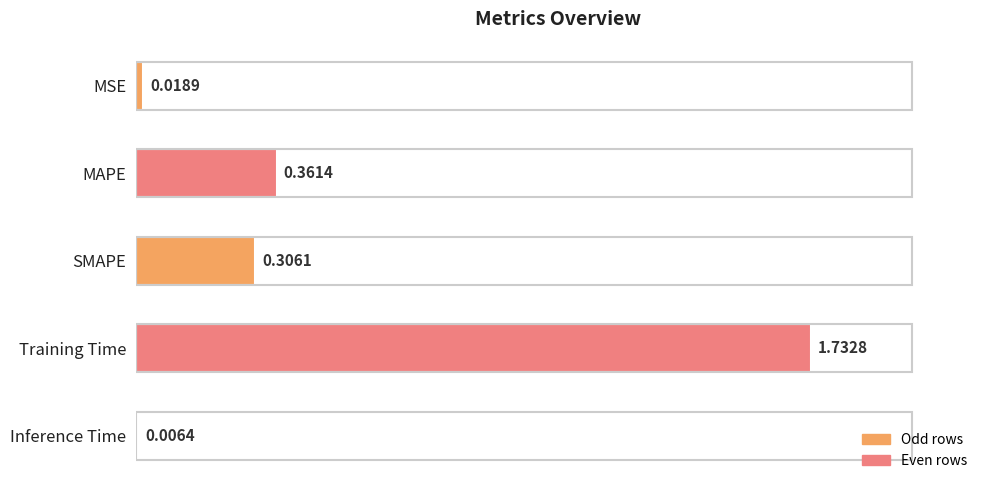

Which category has the highest value across all series?

Training Time